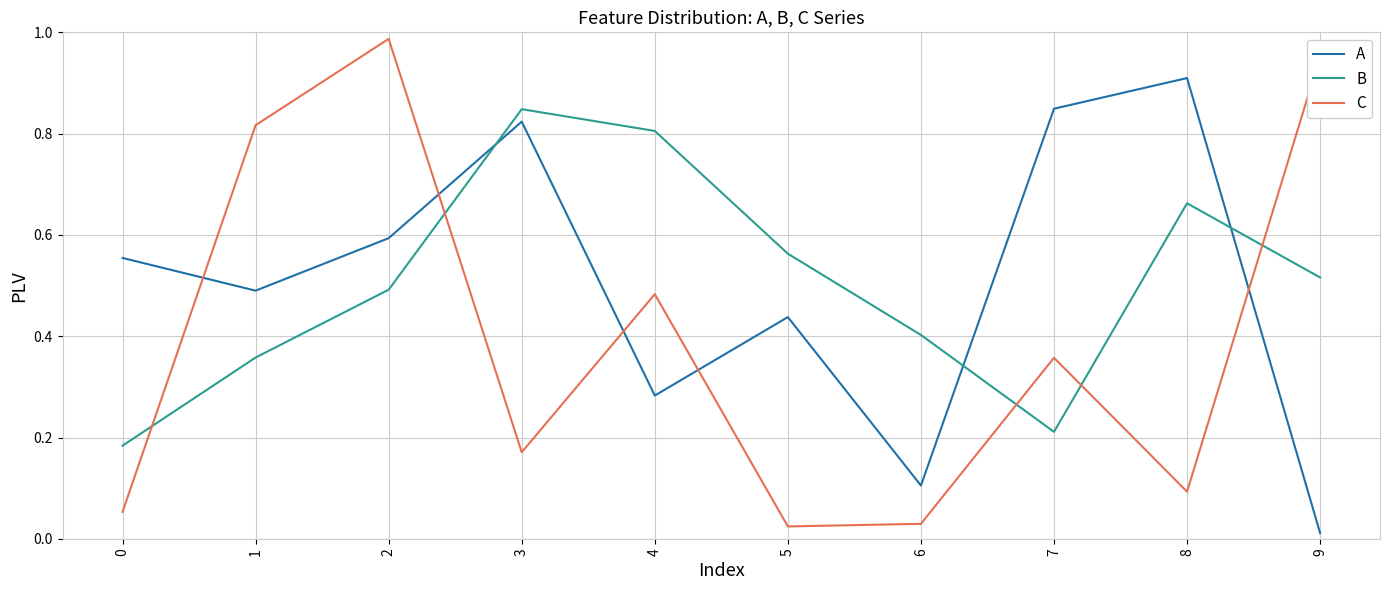

Is the value of B at 9 greater than the value of C at 9?

No